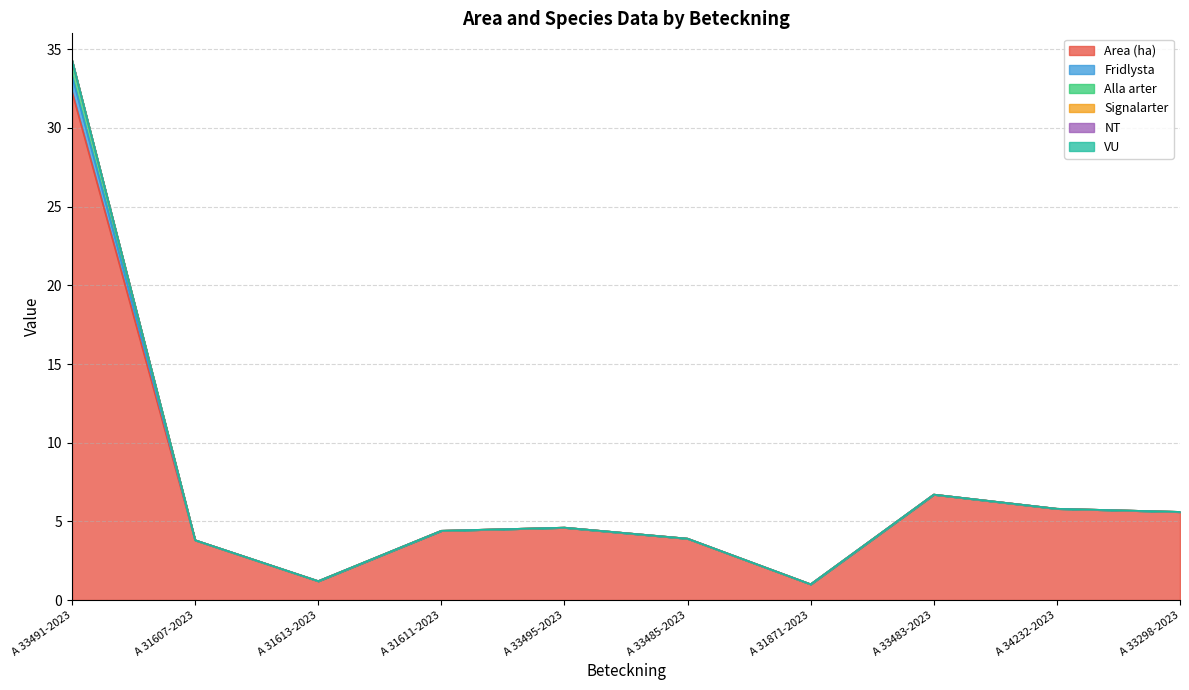

What is the approximate value of Area (ha) at A 33495-2023?

4.6